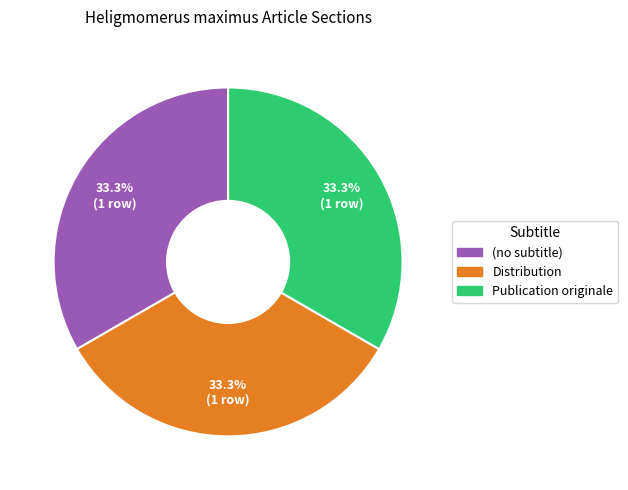

Do Distribution and Publication originale together represent more than half of the pie?

Yes